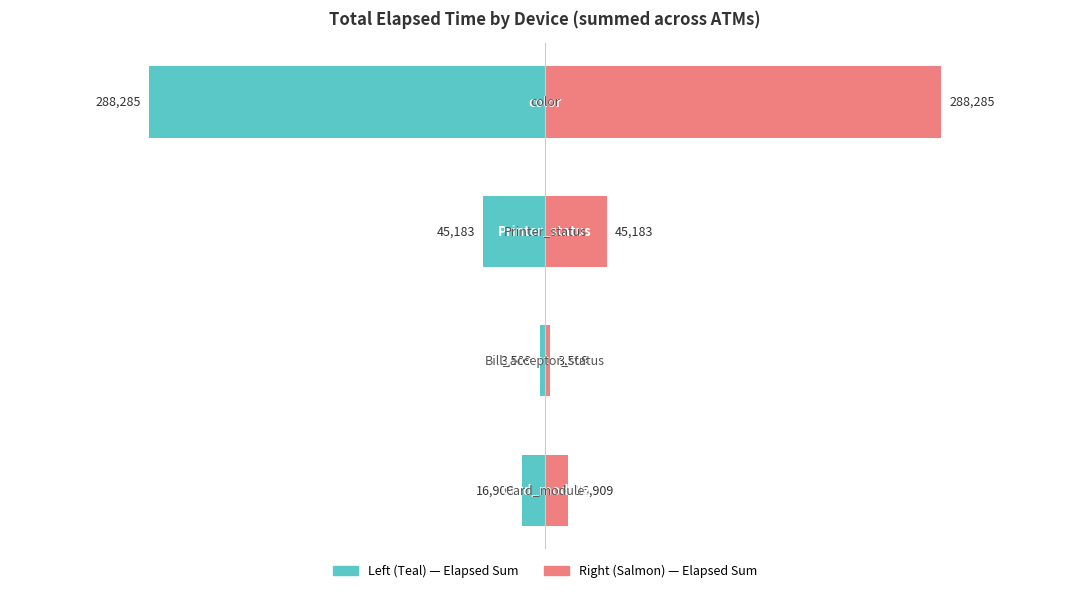

What is the sum of all Total Elapsed Time (min) values?

-353886